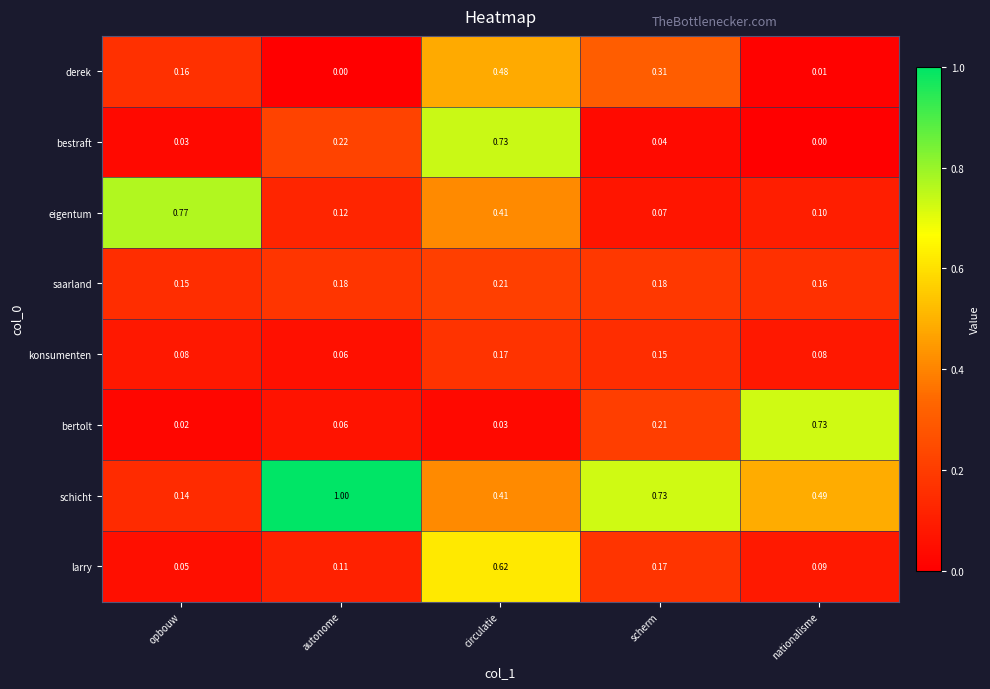

Where is bertolt nearest to the value 0?

opbouw